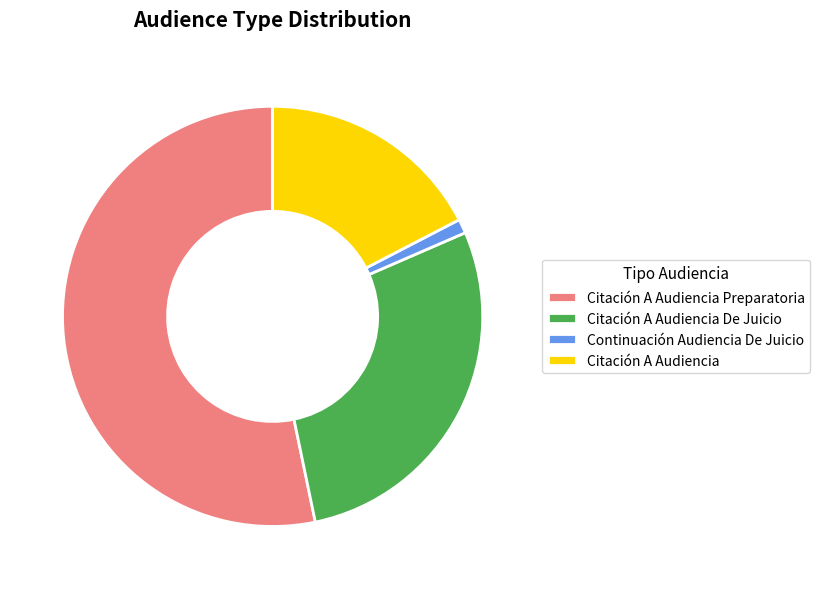

What is the majority slice?

Citación A Audiencia Preparatoria